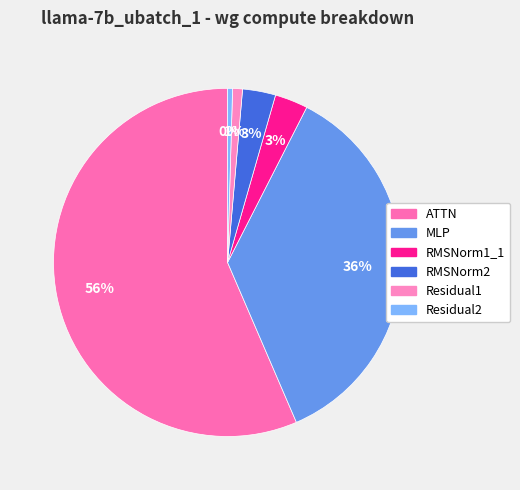

Rank the categories by value from lowest to highest.

Residual2, Residual1, RMSNorm1_1, RMSNorm2, MLP, ATTN